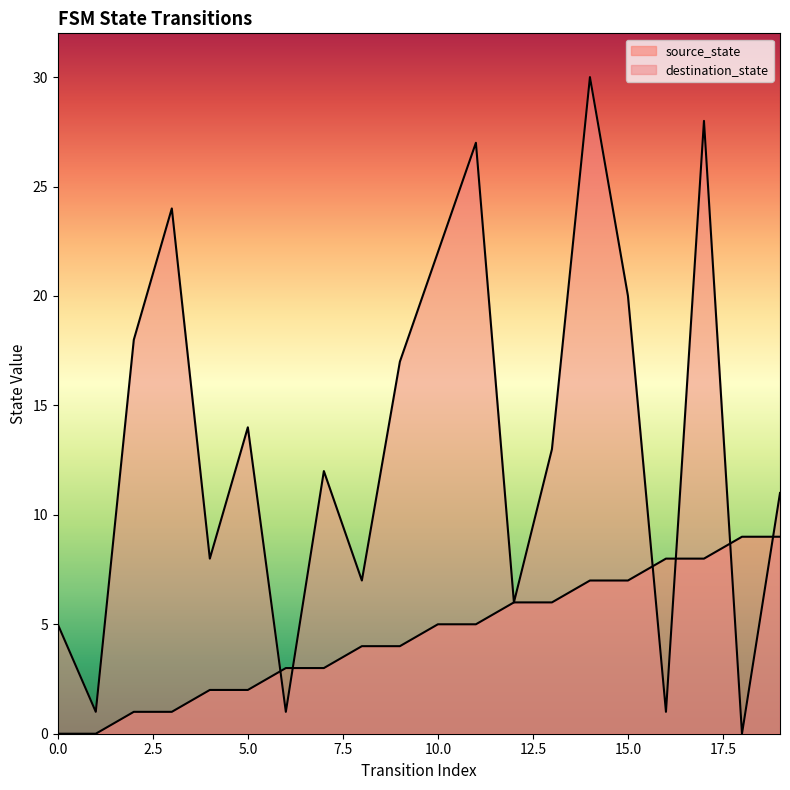

Reading left to right, what are all the values shown in this chart?

source_state: 0=0	1=0	2=1	3=1	4=2	5=2	6=3	7=3	8=4	9=4	10=5	11=5	12=6	13=6	14=7	15=7	16=8	17=8	18=9	19=9
destination_state: 0=5	1=1	2=18	3=24	4=8	5=14	6=1	7=12	8=7	9=17	10=22	11=27	12=6	13=13	14=30	15=20	16=1	17=28	18=0	19=11